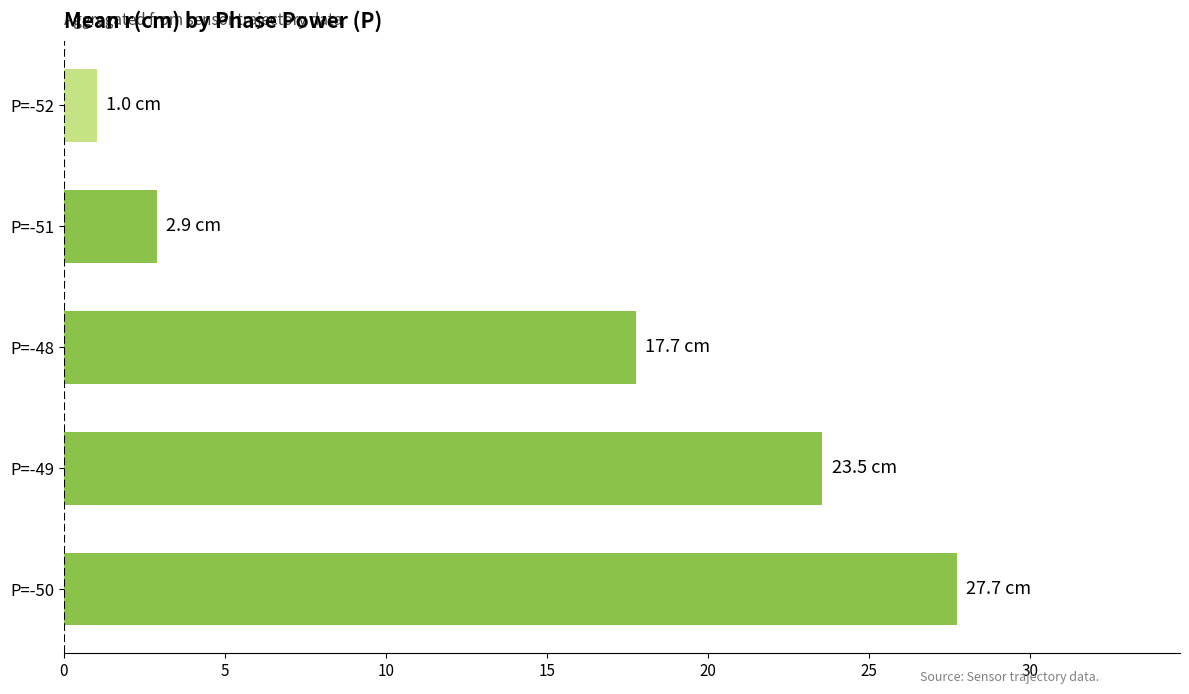

What is the greatest value displayed?

27.7